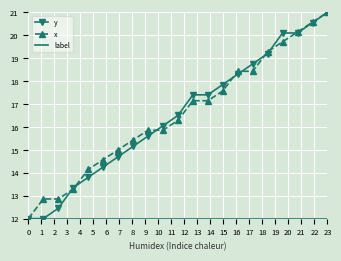

What is the minimum value for x?

12.0